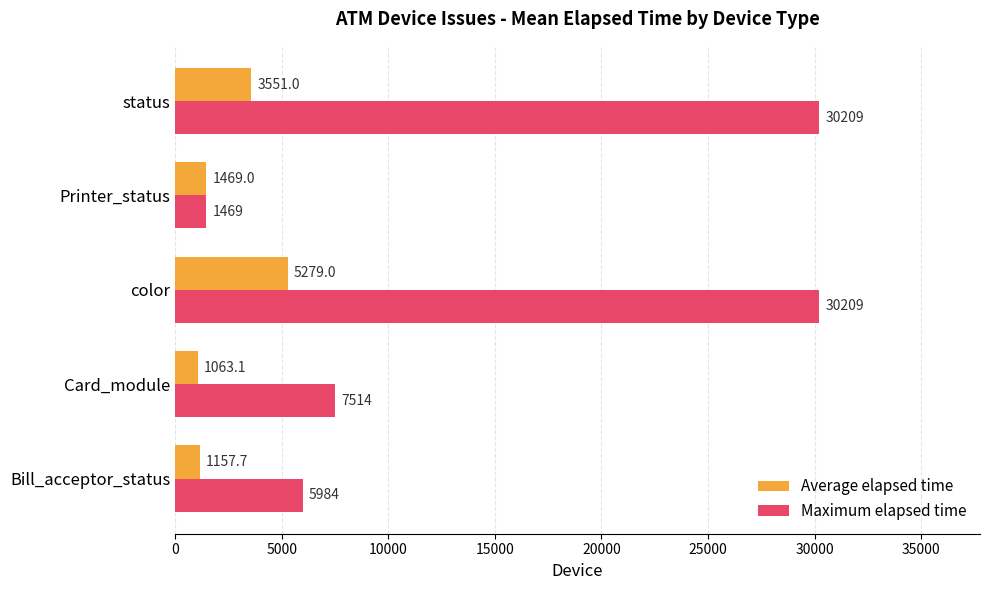

How many series are shown in this chart?

2